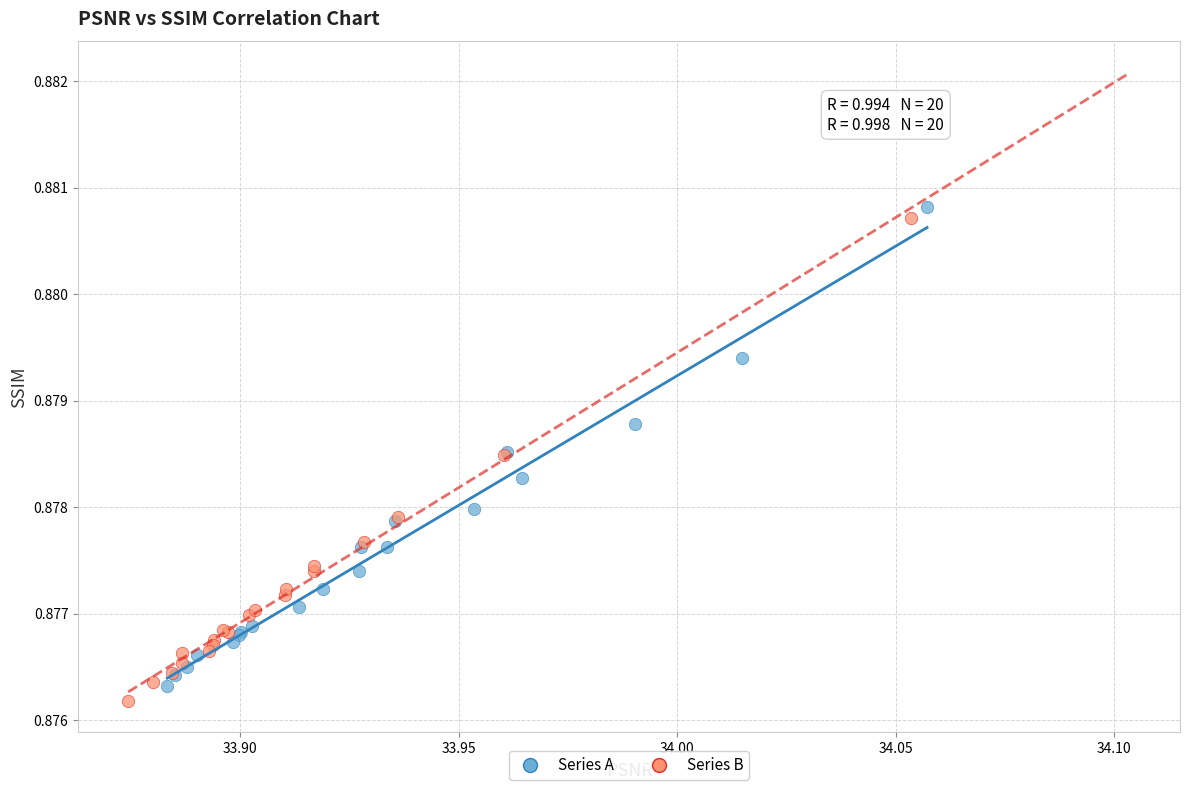

Which series contains the highest Y value?

Series A